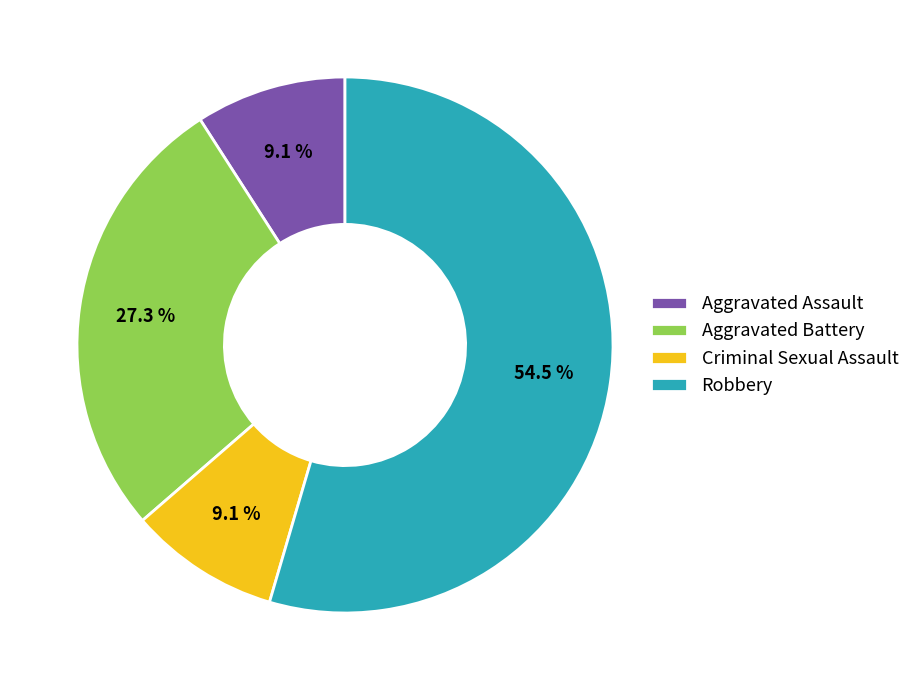

What is the largest slice in the pie chart?

Robbery